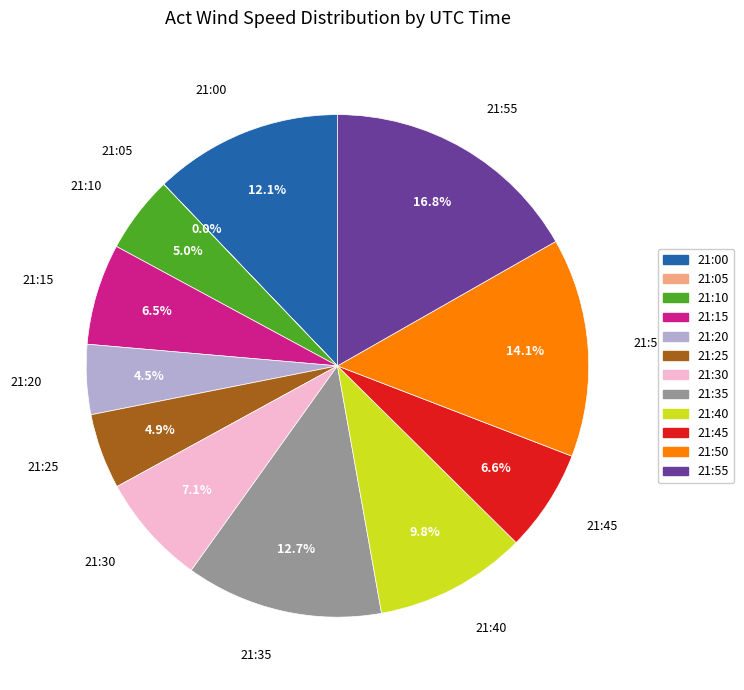

Which slice is the largest?

21:55